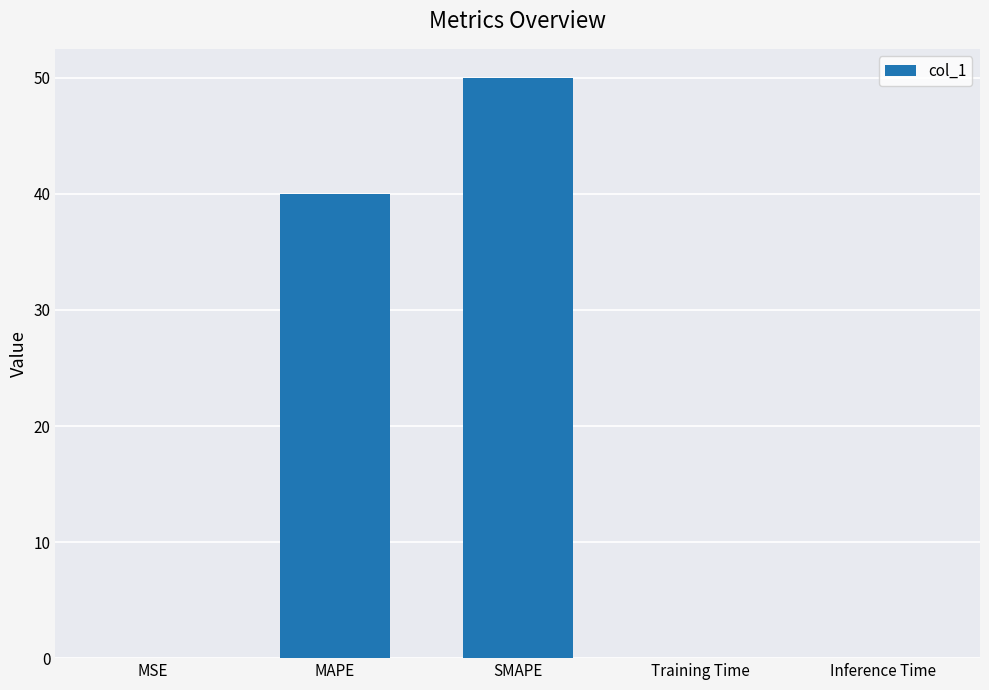

Are the bars horizontal?

No